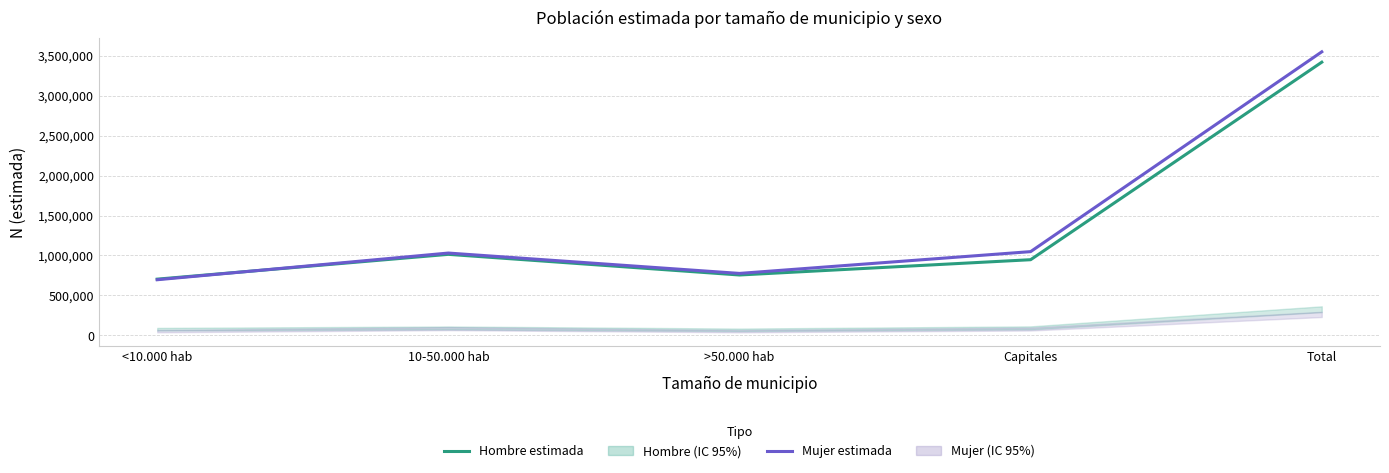

Rank the series at Capitales from lowest to highest value.

Hombre estimada, Mujer estimada